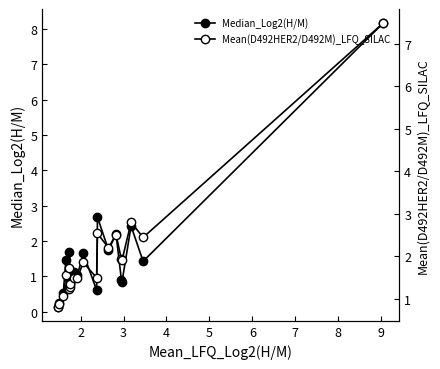

What are all the series names shown in the legend?

Median_Log2(H/M), Mean(D492HER2/D492M)_LFQ_SILAC